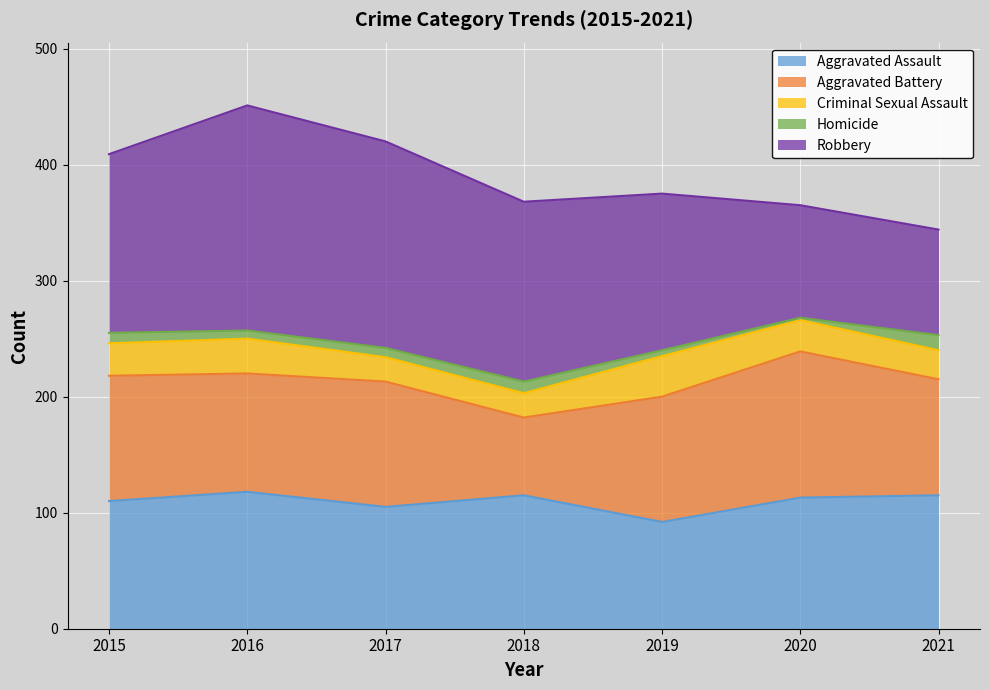

Which category has the lowest value in the Robbery series?

2021